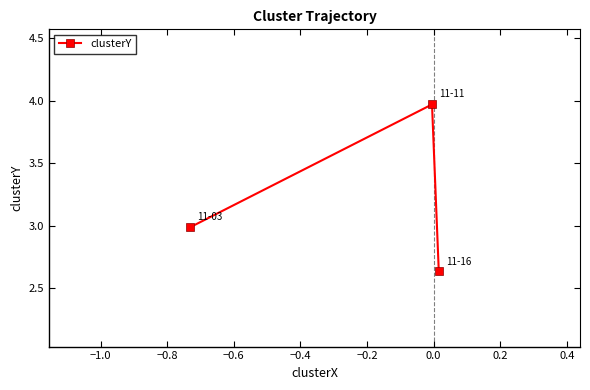

What is the average value?

3.2